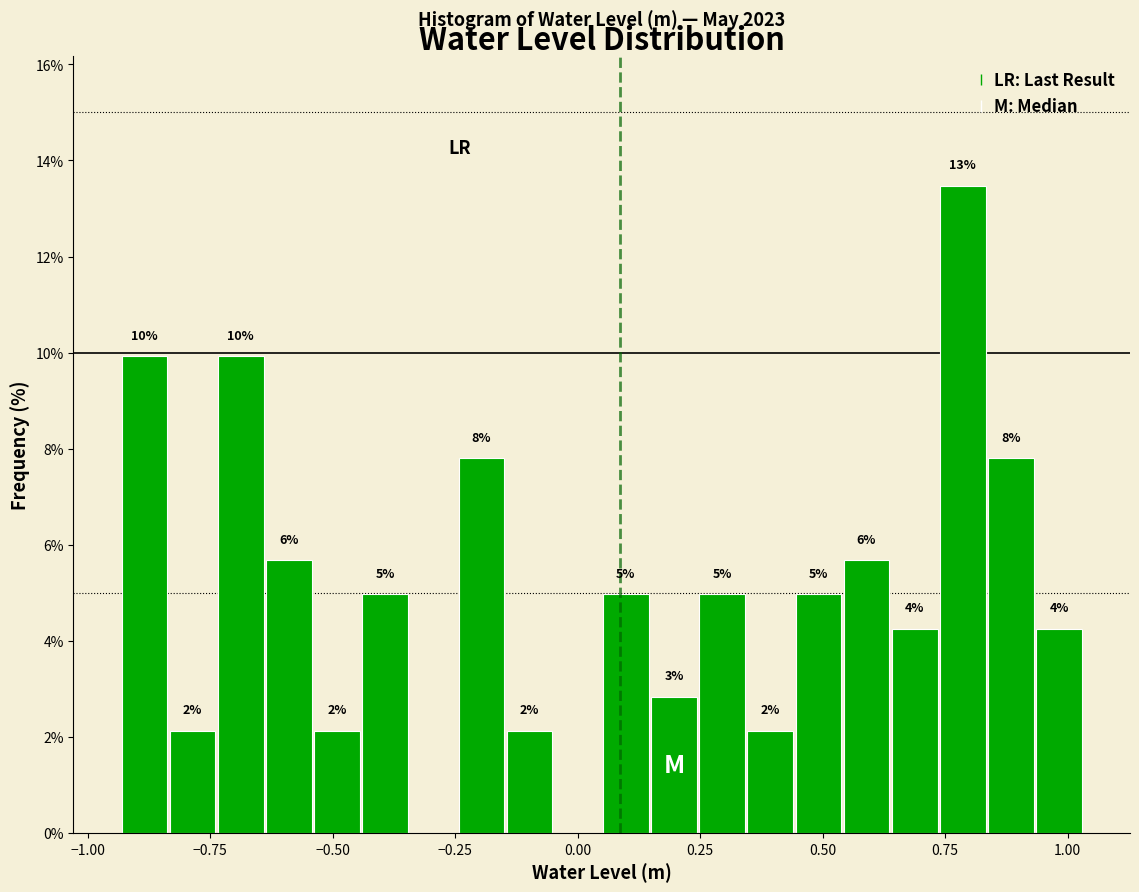

Read against the x-axis, roughly where is the centre of the tallest bar?

0.80